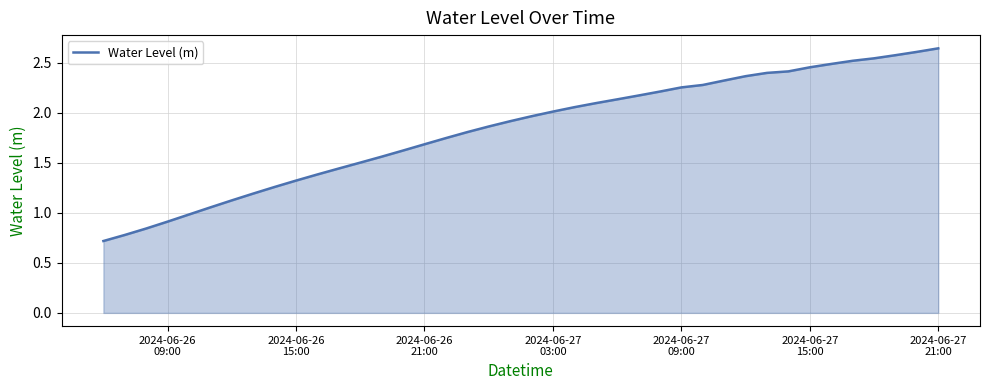

What is the smallest value displayed?

0.7